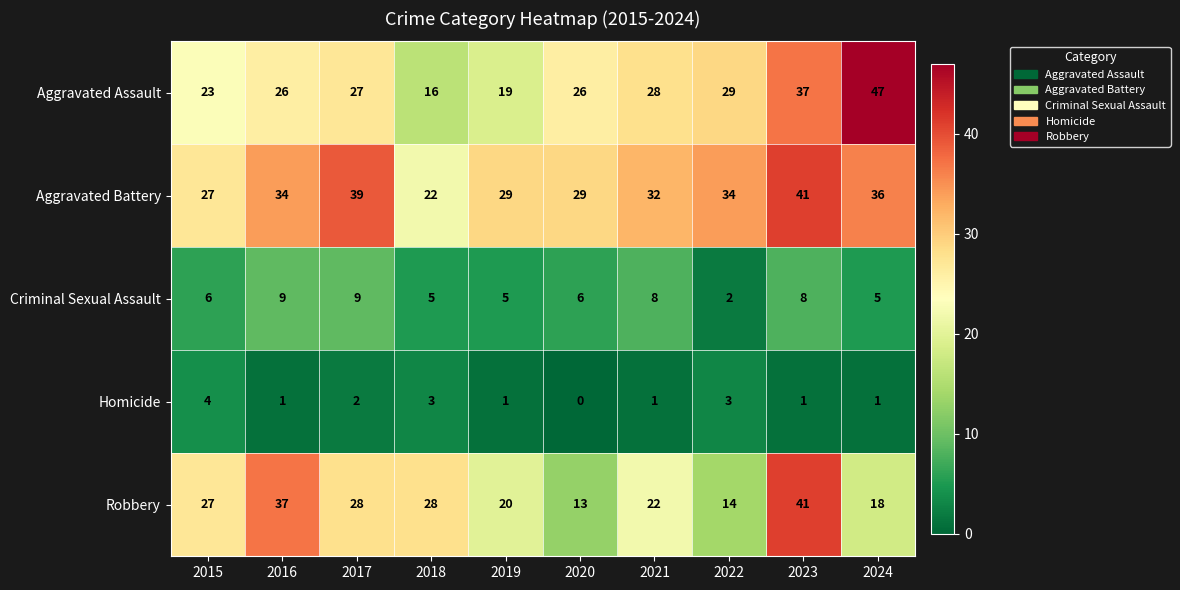

At which category is the sum across all series the highest?

2023